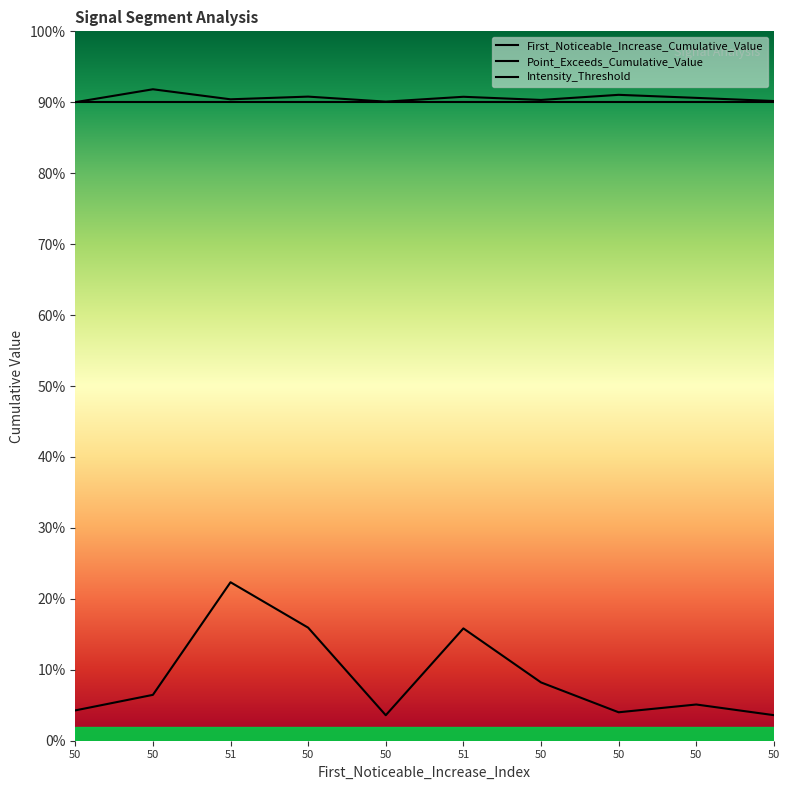

True or false: First_Noticeable_Increase_Cumulative_Value and Point_Exceeds_Cumulative_Value cross at least once.

False